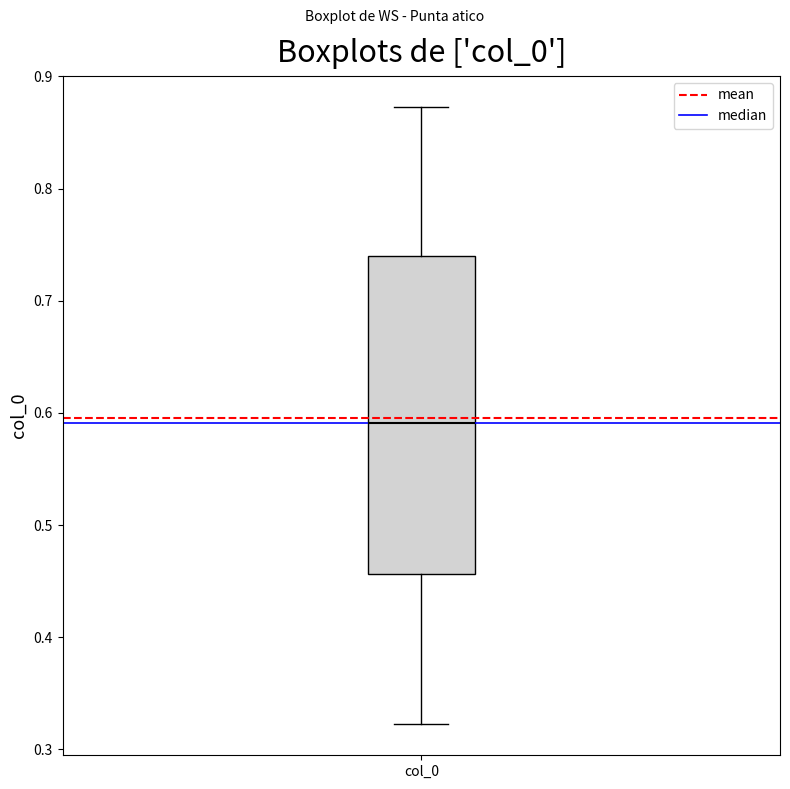

Read this box plot against the y-axis: the position of the median line, the range covered by the box, and the ends of both whiskers. The values are not printed on the chart, so give them approximately, as read against the axis.

median 0.59, box 0.46 to 0.74, whiskers 0.32 to 0.87